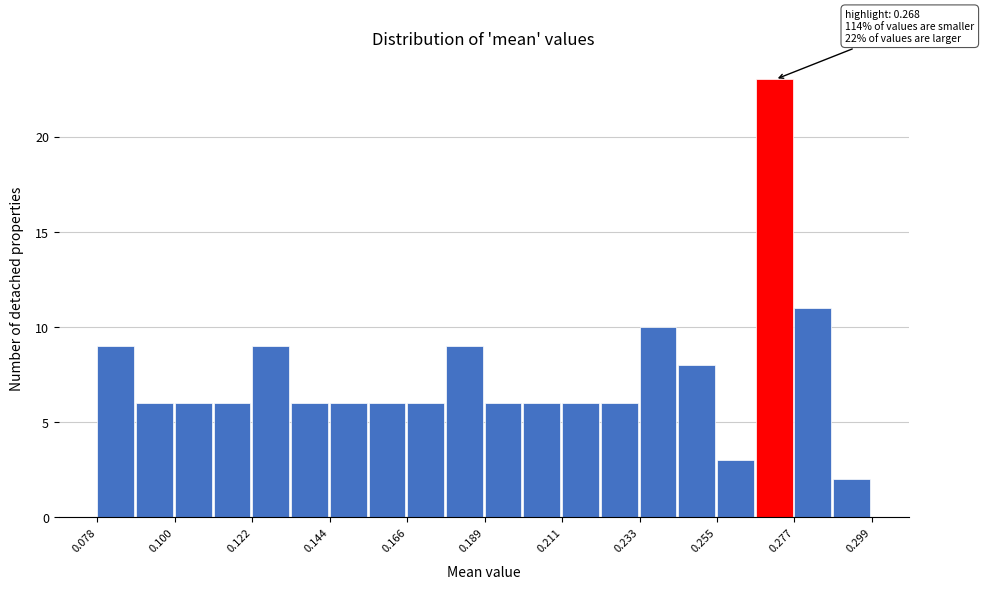

Read against the x-axis, roughly where is the centre of the tallest bar?

0.270